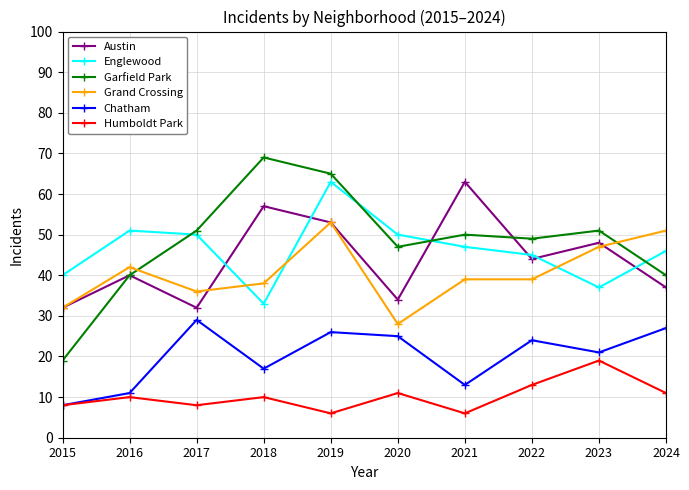

Rank the categories by Chatham value from lowest to highest.

2015, 2016, 2021, 2018, 2023, 2022, 2020, 2019, 2024, 2017